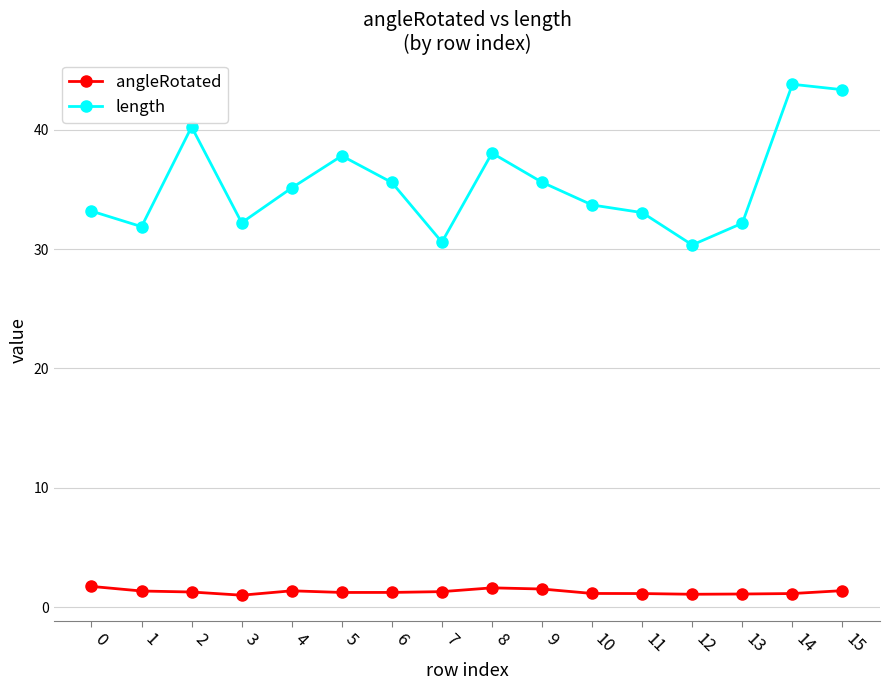

Rank the series at 9 from lowest to highest value.

angleRotated, length